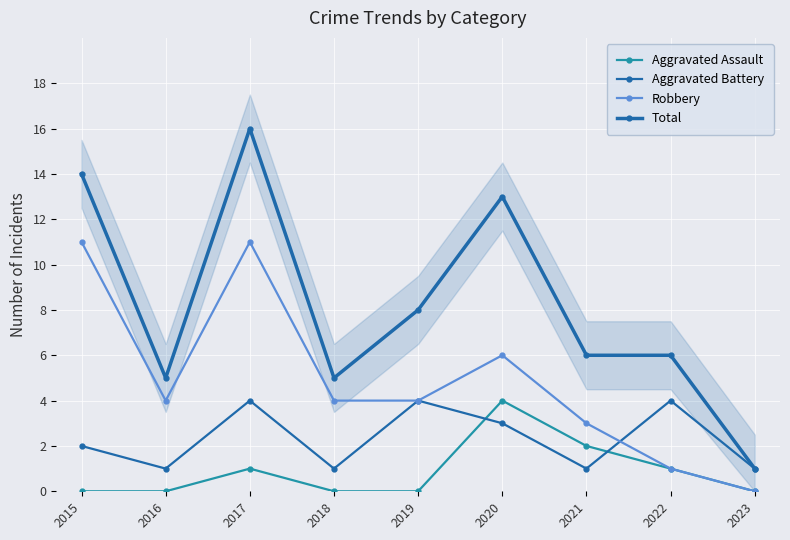

Where does the Total series first go above 6?

2015